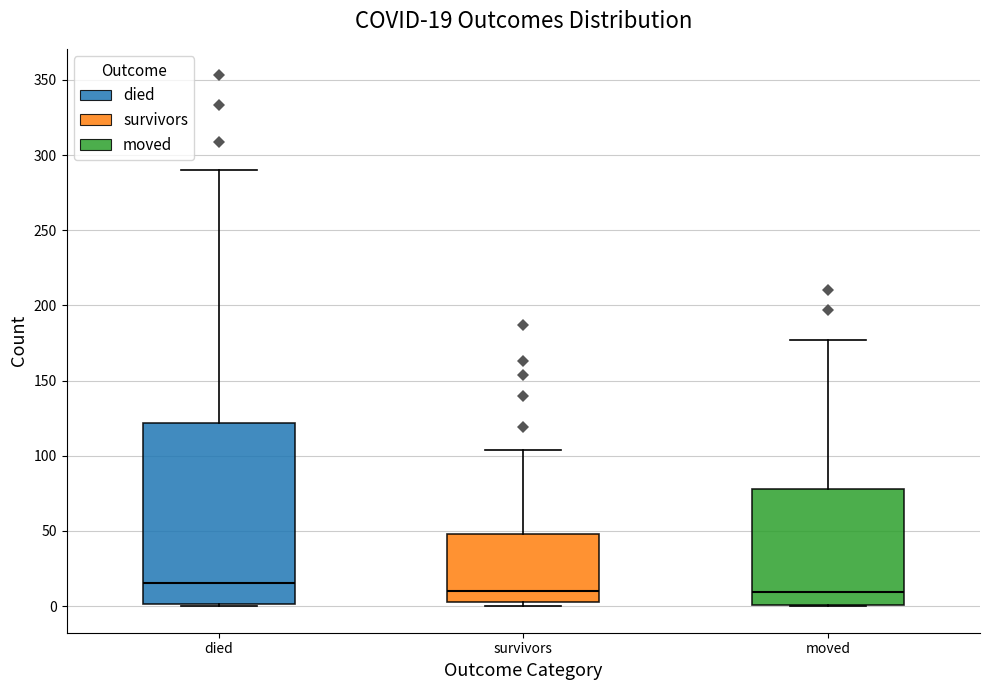

Comparing the boxes themselves (not the whiskers), which one is the tallest?

died